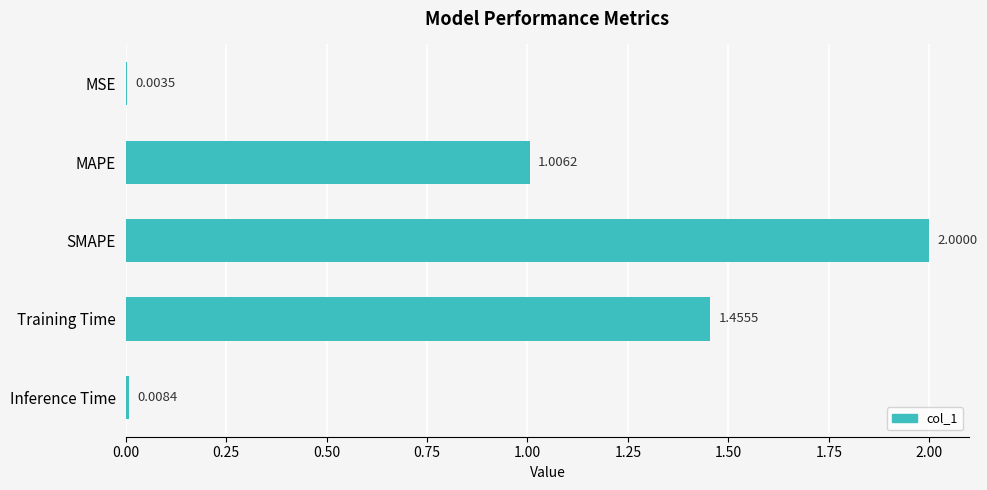

At which category does the chart reach its peak across all series?

SMAPE